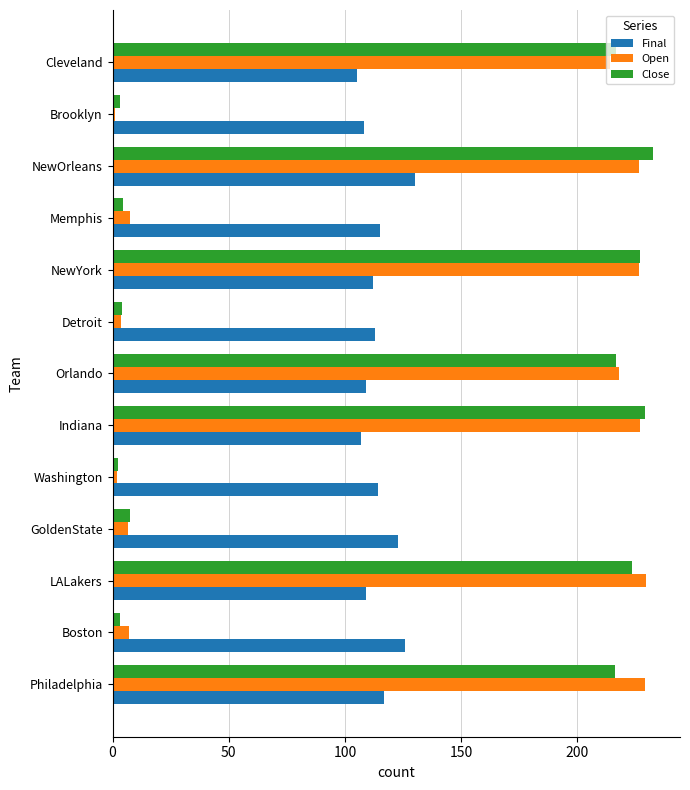

What value does the Final series have at NewOrleans?

130.0